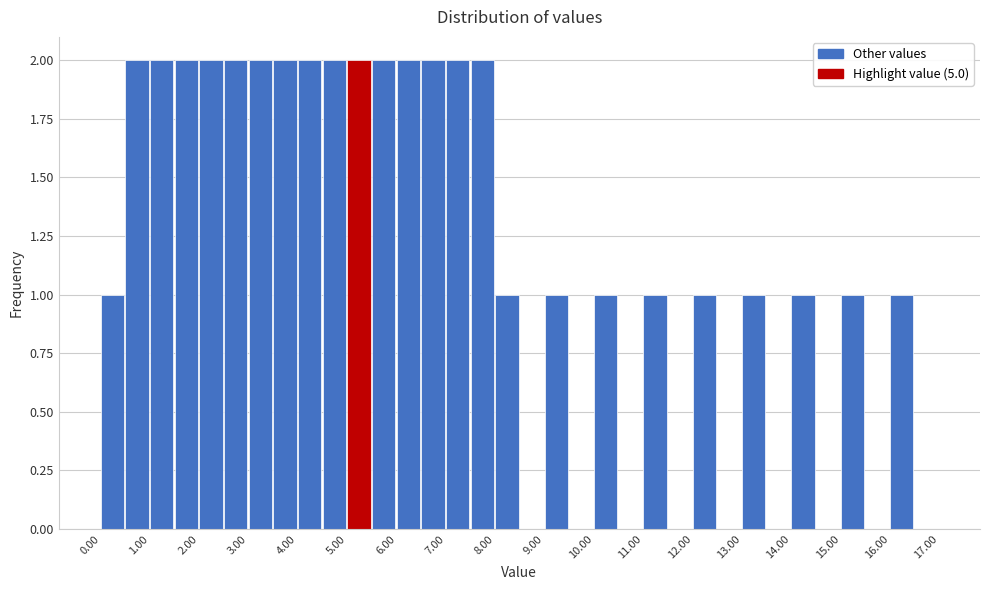

Reading left to right, transcribe this chart: for each bar, give the range it covers on the x-axis and its height. The values are not printed on the chart, so give them approximately, as read against the axis.

0.0 to 0.5: 1
0.5 to 1.0: 2
1.0 to 1.5: 2
1.5 to 2.0: 2
2.0 to 2.5: 2
2.5 to 3.0: 2
3.0 to 3.5: 2
3.5 to 4.0: 2
4.0 to 4.5: 2
4.5 to 5.0: 2
5.0 to 5.5: 2
5.5 to 6.0: 2
6.0 to 6.5: 2
6.5 to 7.0: 2
7.0 to 7.5: 2
7.5 to 8.0: 2
8.0 to 8.5: 1
8.5 to 9.0: 0
9.0 to 9.5: 1
9.5 to 10.0: 0
10.0 to 10.5: 1
10.5 to 11.0: 0
11.0 to 11.5: 1
11.5 to 12.0: 0
12.0 to 12.5: 1
12.5 to 13.0: 0
13.0 to 13.5: 1
13.5 to 14.0: 0
14.0 to 14.5: 1
14.5 to 15.0: 0
15.0 to 15.5: 1
15.5 to 16.0: 0
16.0 to 16.5: 1
16.5 to 17.0: 0